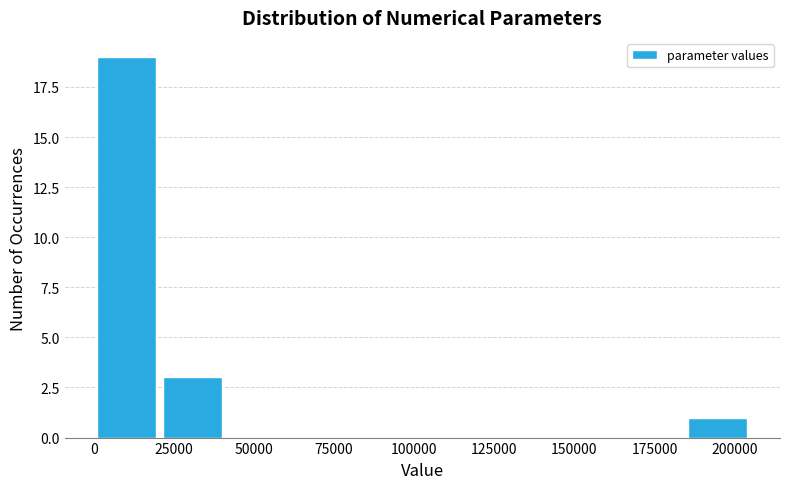

Reading left to right, list every bar in this chart as the range it spans on the x-axis followed by its height. Neither the bar edges nor the heights are printed on the chart, so give them approximately, as read against the axes.

0 to 20000: 19
20000 to 40000: 3
40000 to 60000: 0
60000 to 80000: 0
80000 to 105000: 0
105000 to 125000: 0
125000 to 145000: 0
145000 to 165000: 0
165000 to 185000: 0
185000 to 205000: 1